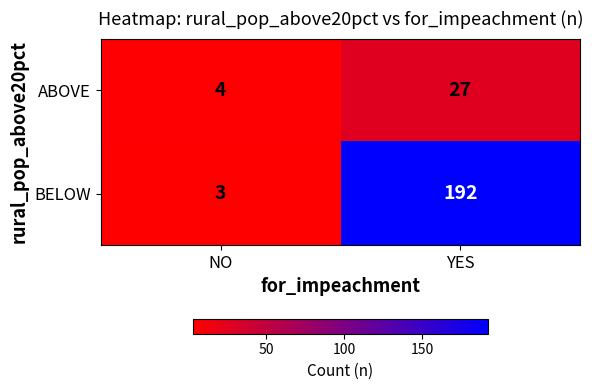

Which category has the lowest value in the ABOVE series?

NO